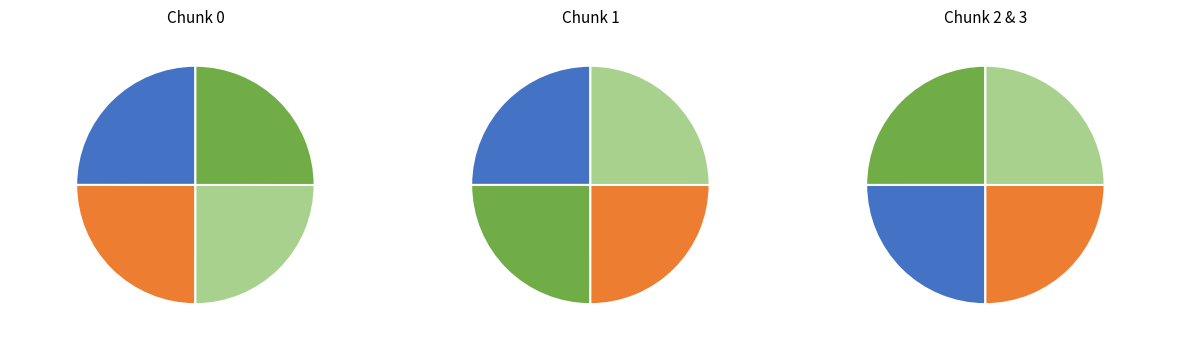

Rank the categories by value from lowest to highest.

chunk_0, chunk_1, chunk_2, chunk_3